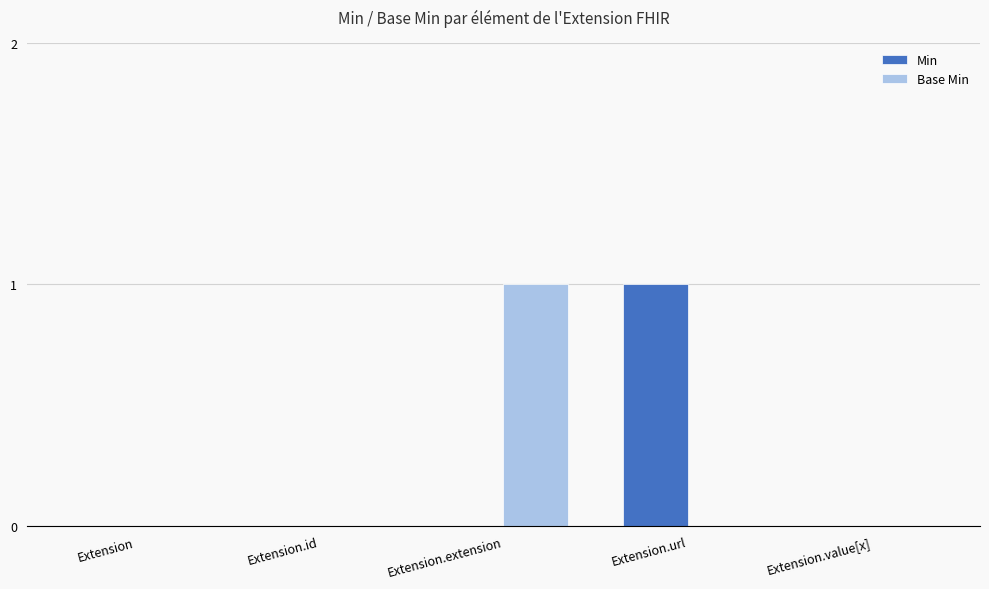

Is the value of Min at Extension.value[x] greater than the value of Base Min at Extension.extension?

No